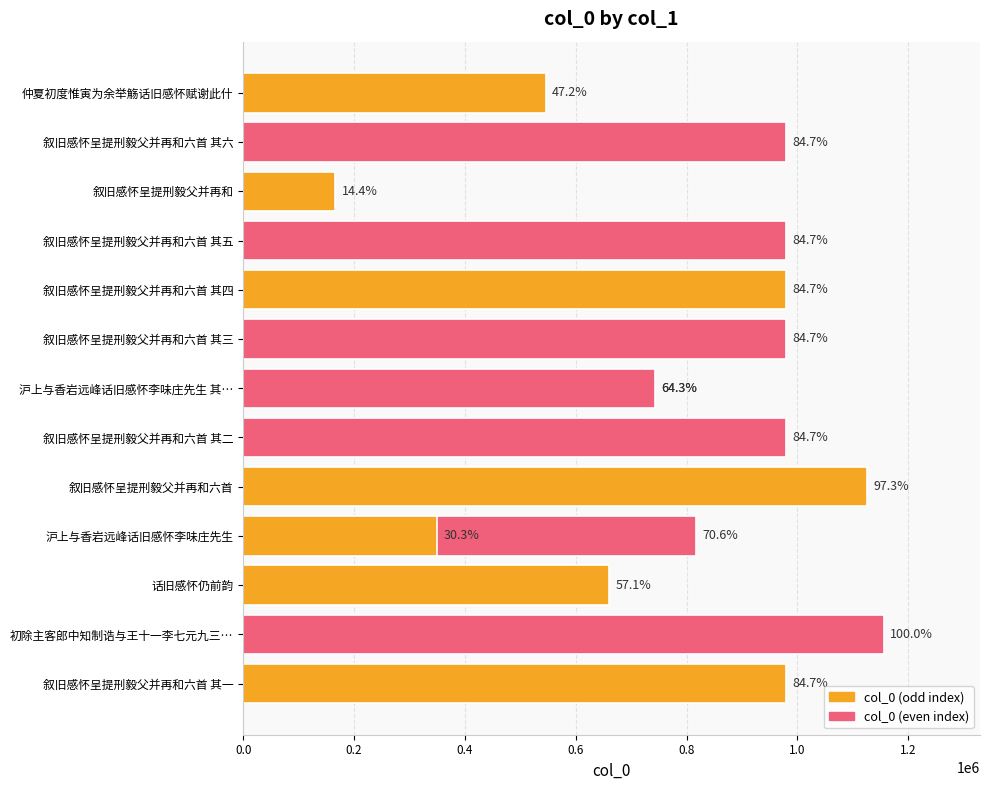

What is the approximate value at 叙旧感怀呈提刑毅父并再和六首?

1125064